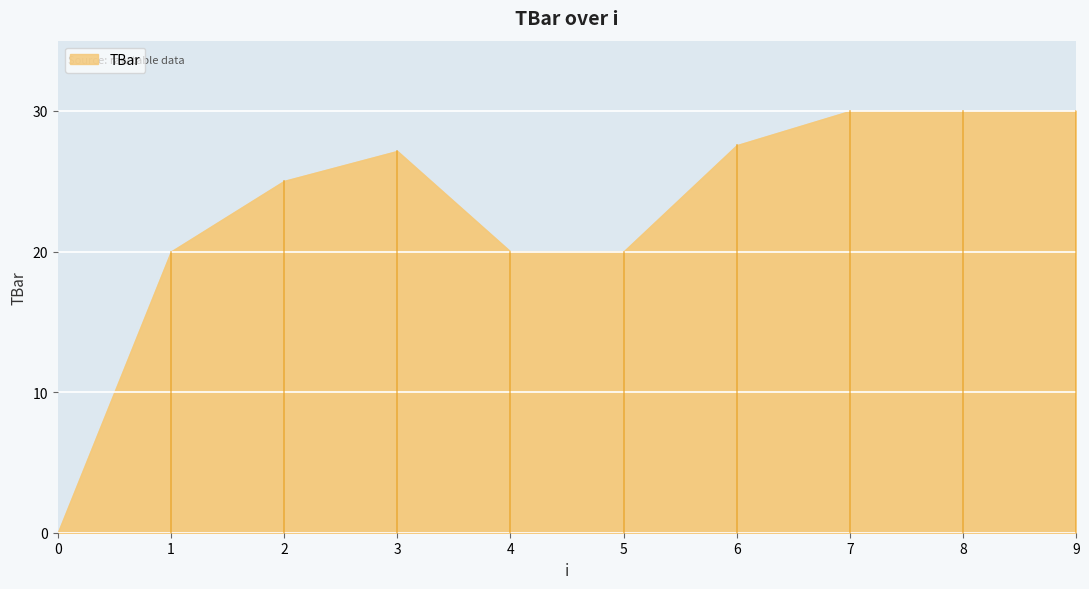

How many data points are less than 27?

5